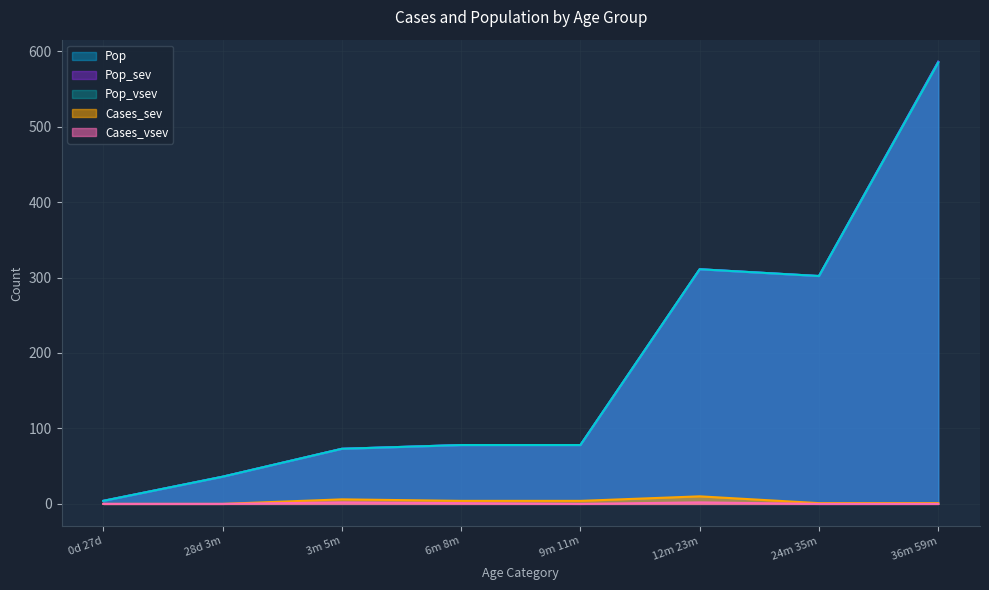

How many data points in Pop_sev are above 78?

3